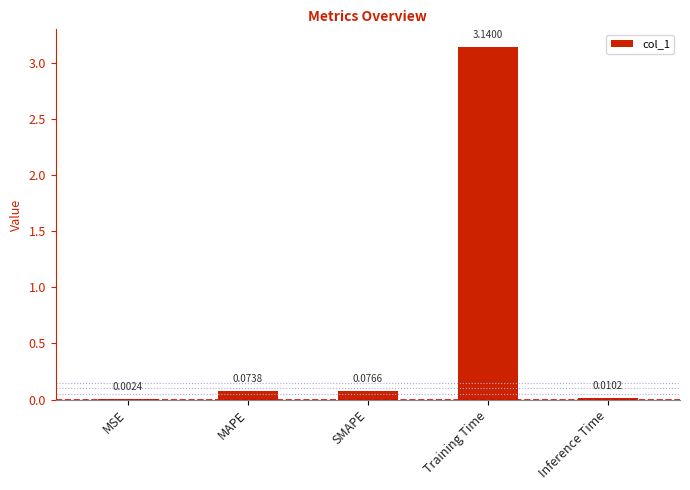

What is the change in value from SMAPE to Training Time?

+3.1